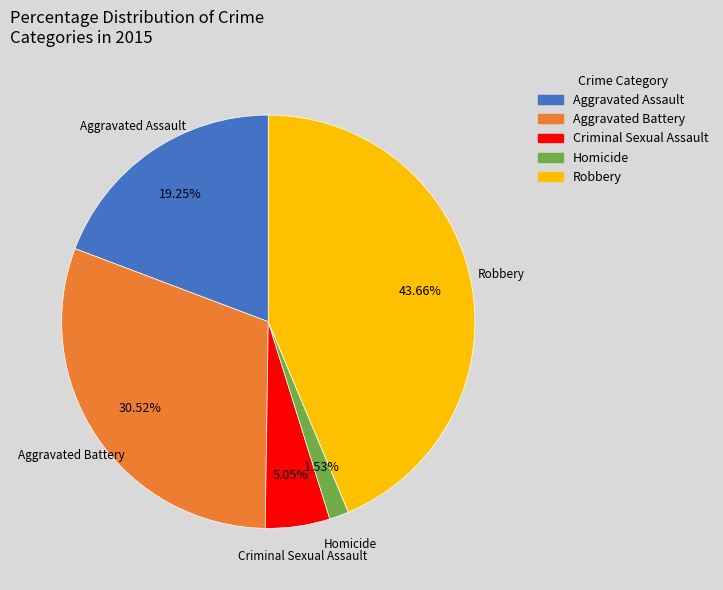

Which slice is the largest?

Robbery